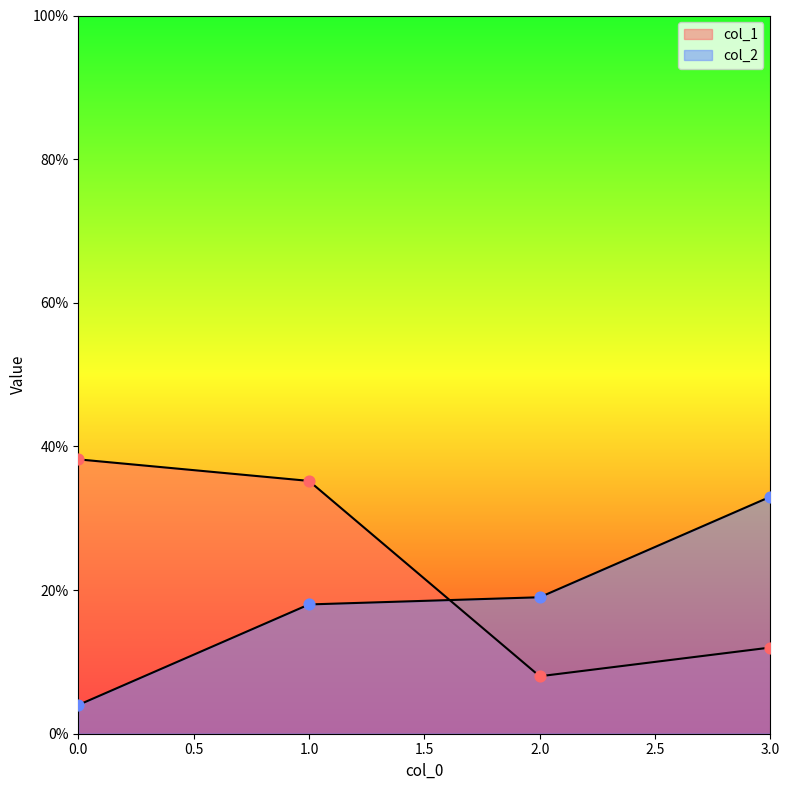

Which series has the largest total across all categories?

col_1